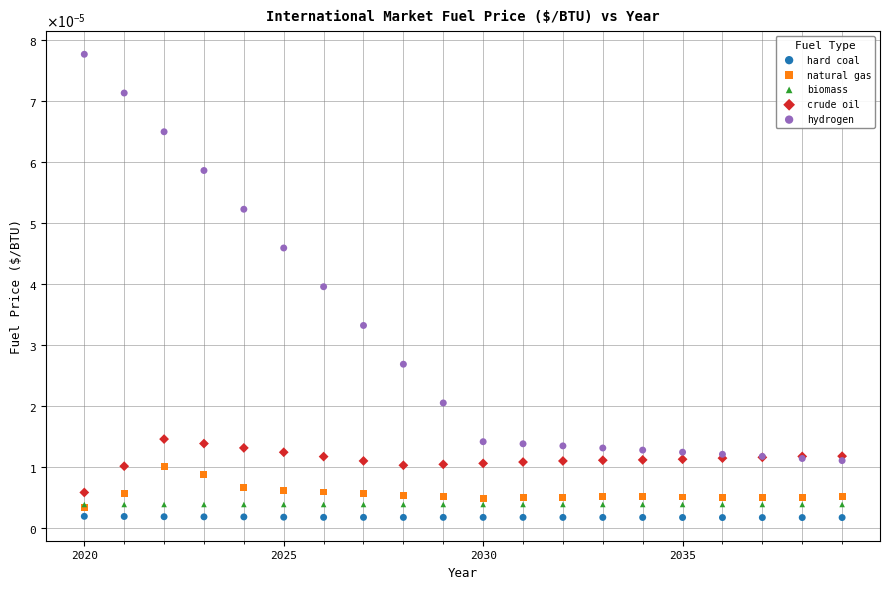

What are all the series names shown in the legend?

hard coal, natural gas, biomass, crude oil, hydrogen